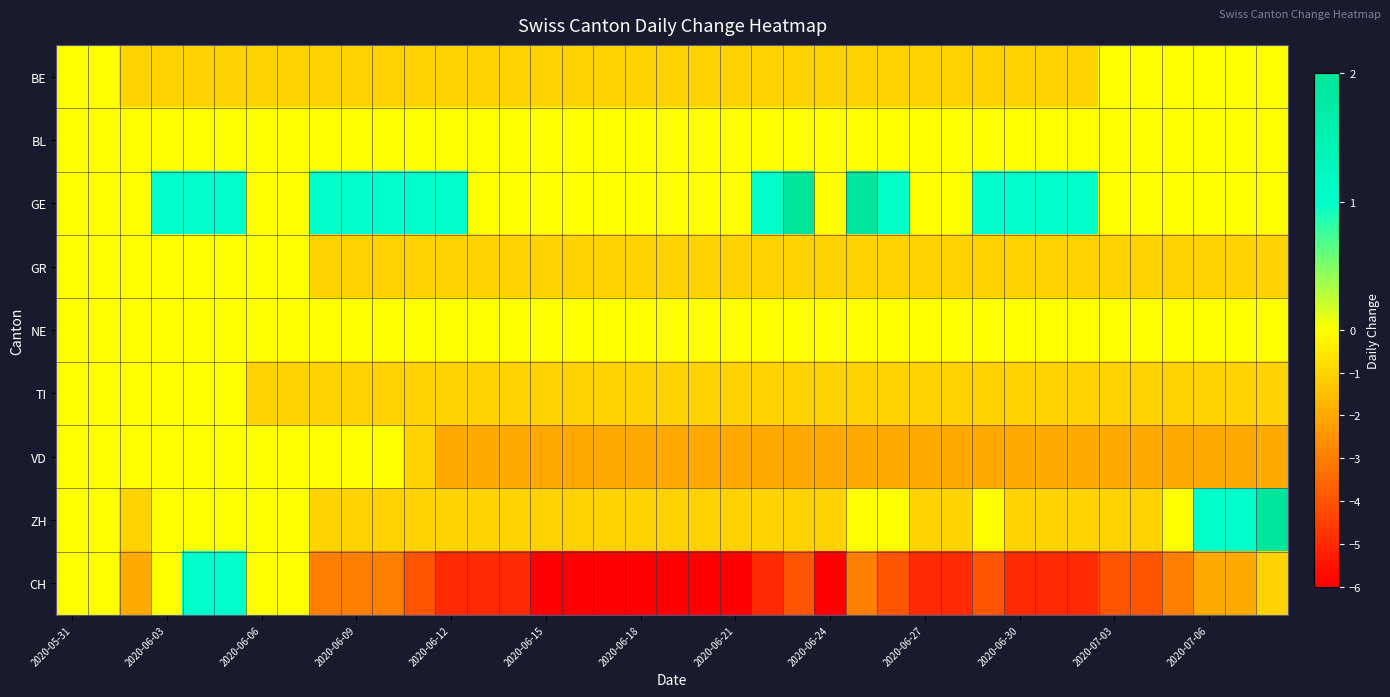

Which series has the largest range (max minus min)?

CH